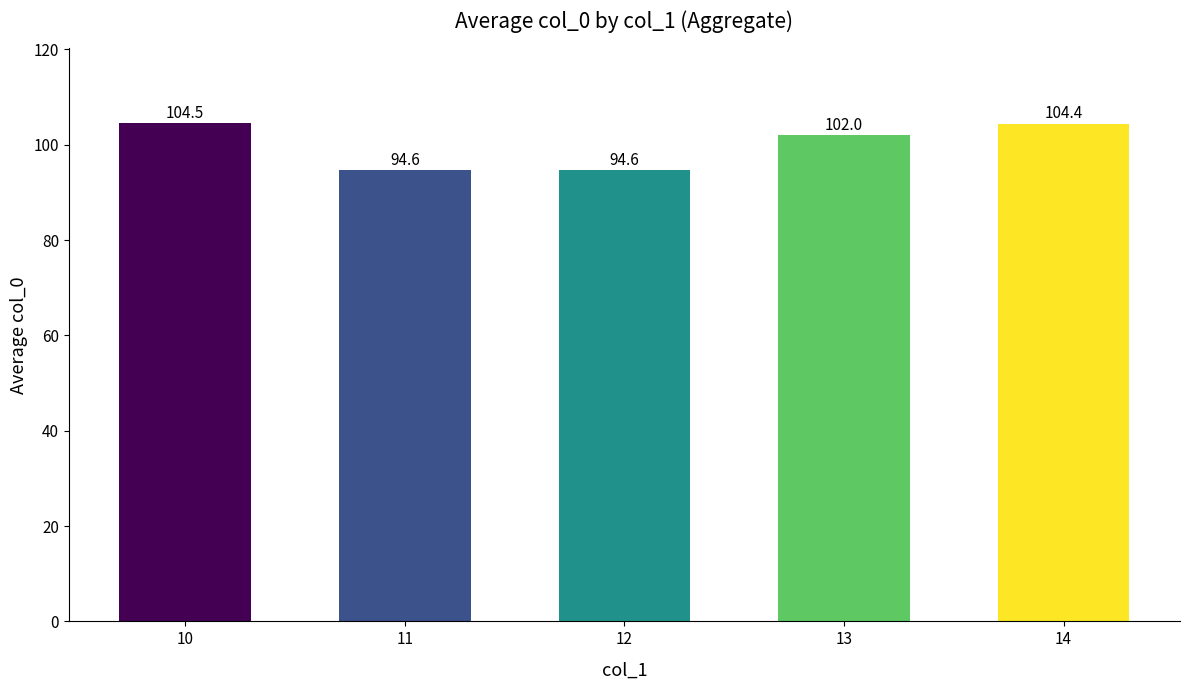

What is the sum of all values?

500.2